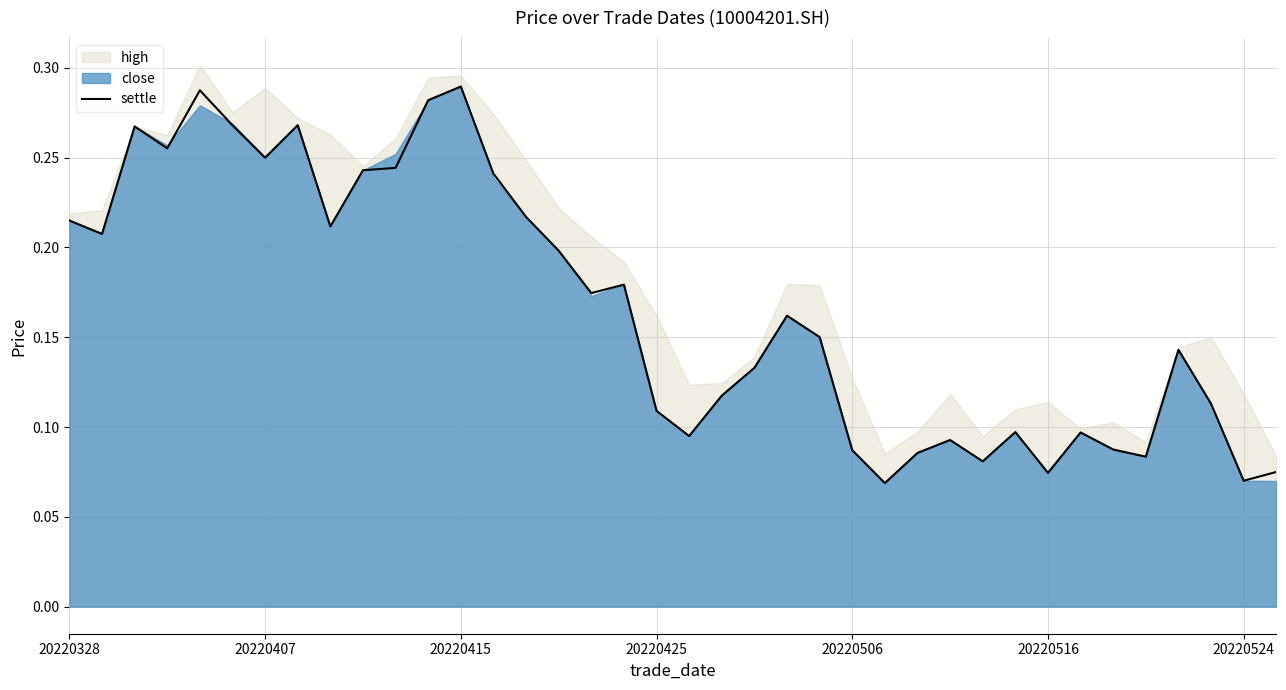

What position from the right is 7?

31